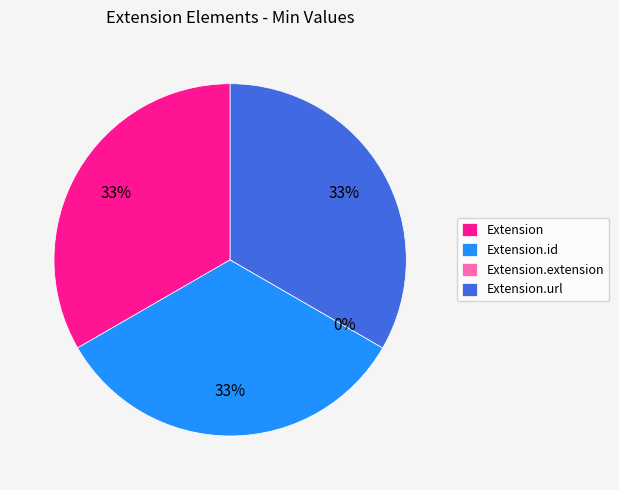

To the nearest percent, what is the difference between the Extension.id and Extension.extension slice percentages?

33%